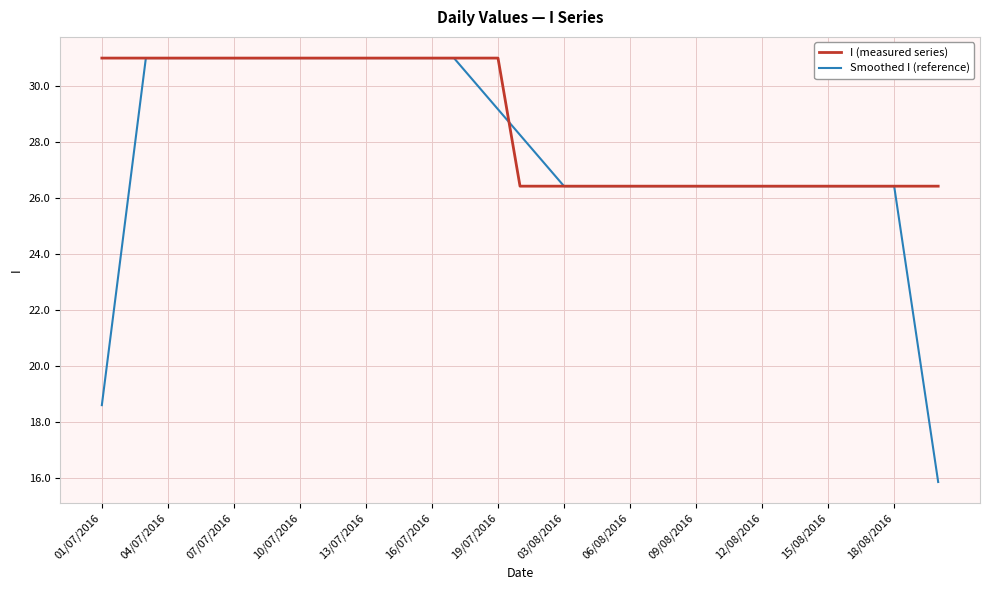

Which series has the largest total across all categories?

I (measured series)